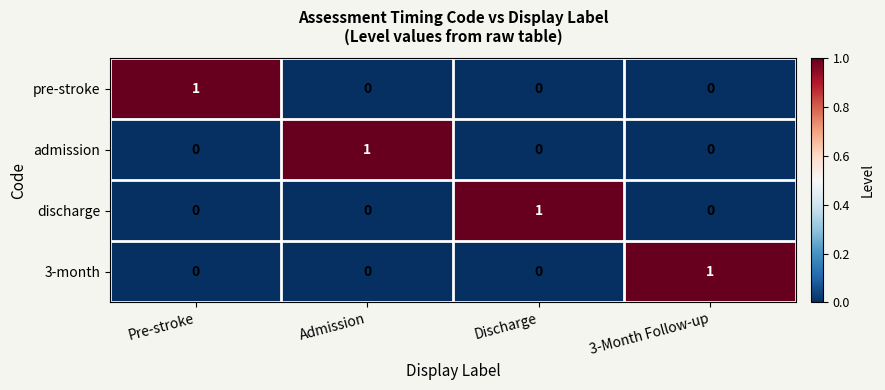

At which label does admission reach its peak?

Admission